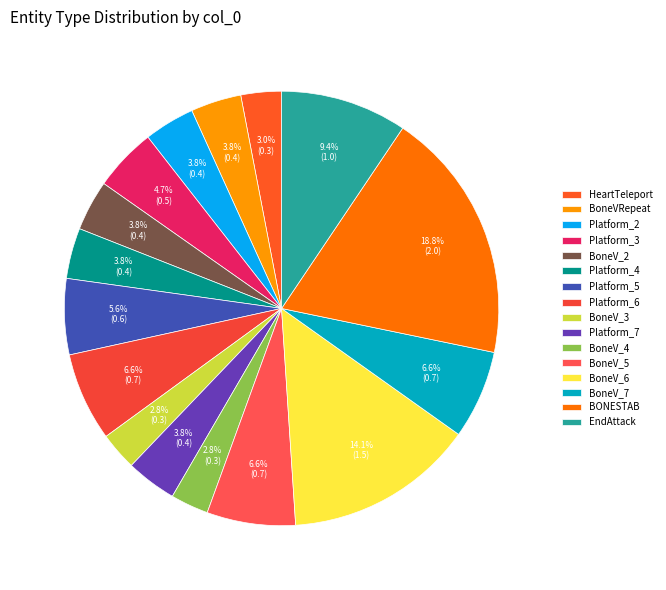

Is there a majority slice in this chart?

No